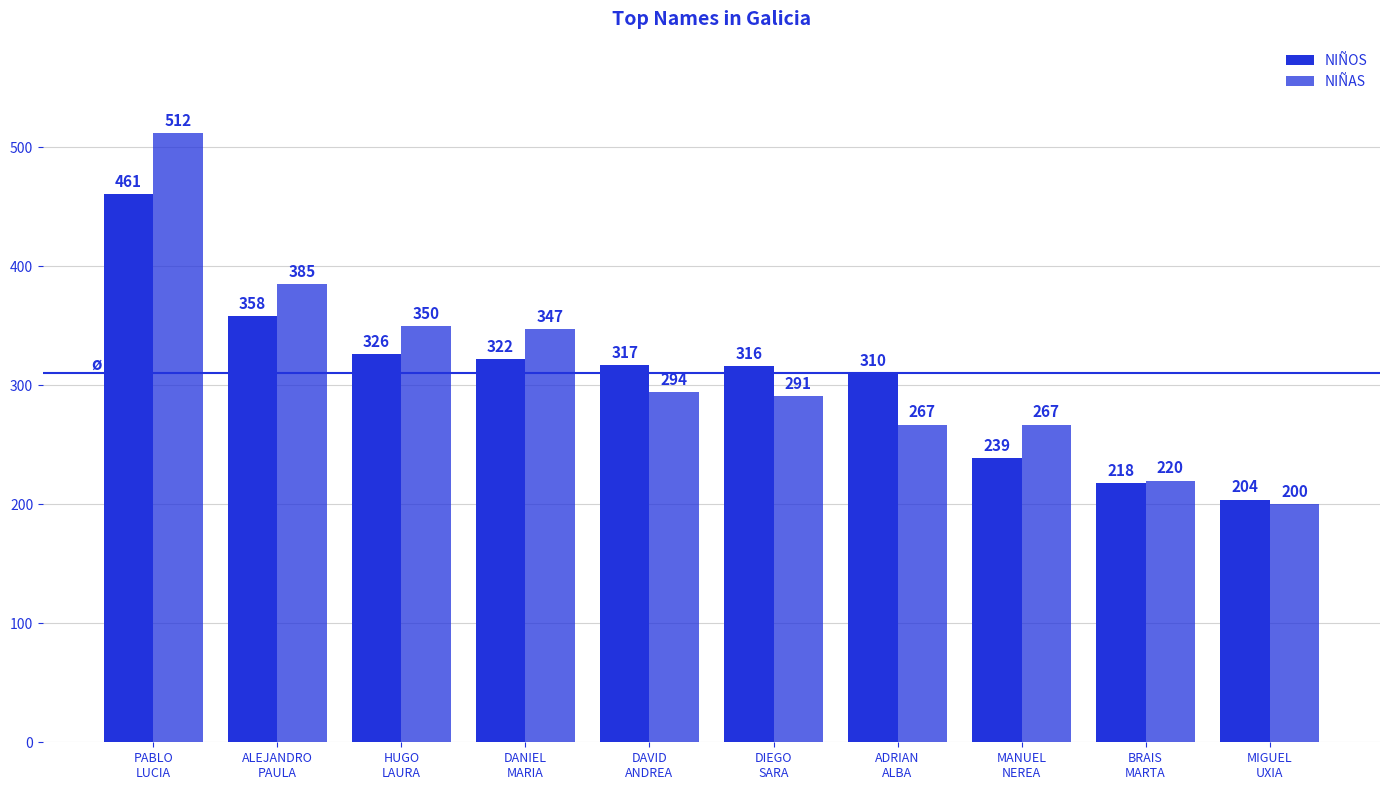

What is the difference between the maximum and minimum values in the NIÑOS series?

257